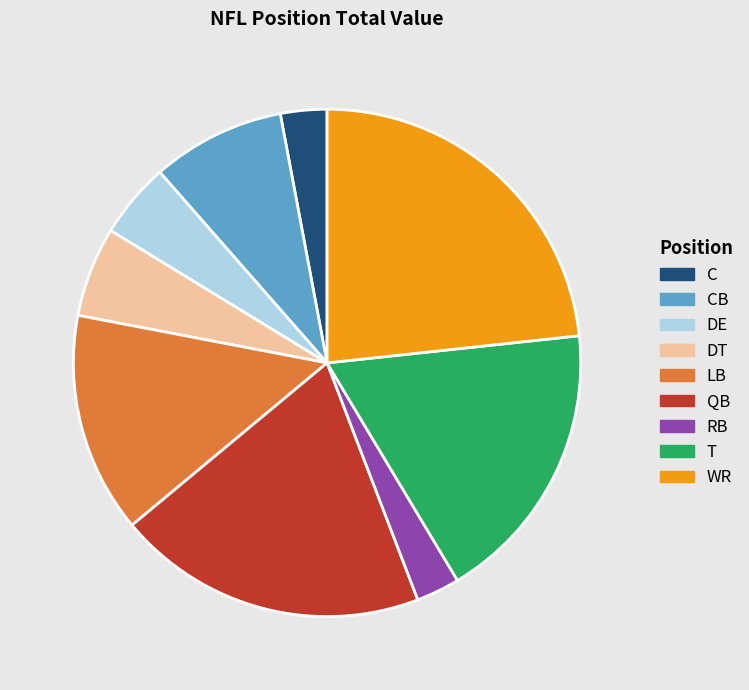

The QB slice represents 20% of the pie. True or false?

True